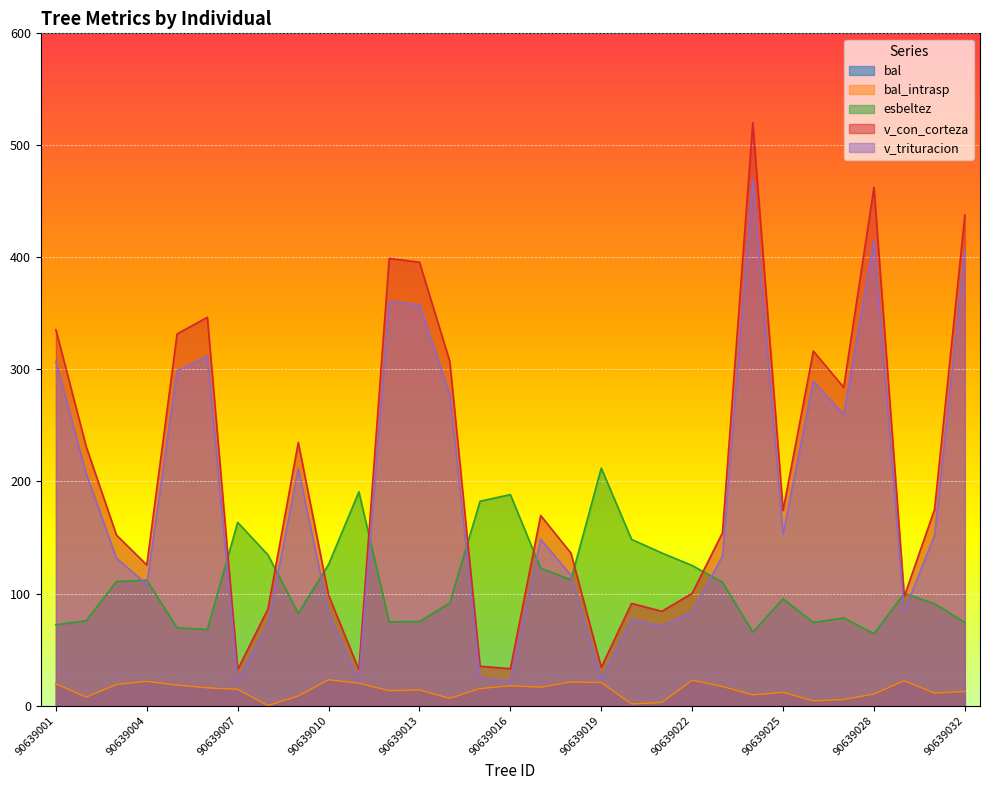

What is the value of the v_trituracion point at the 31st from the left?

406.2